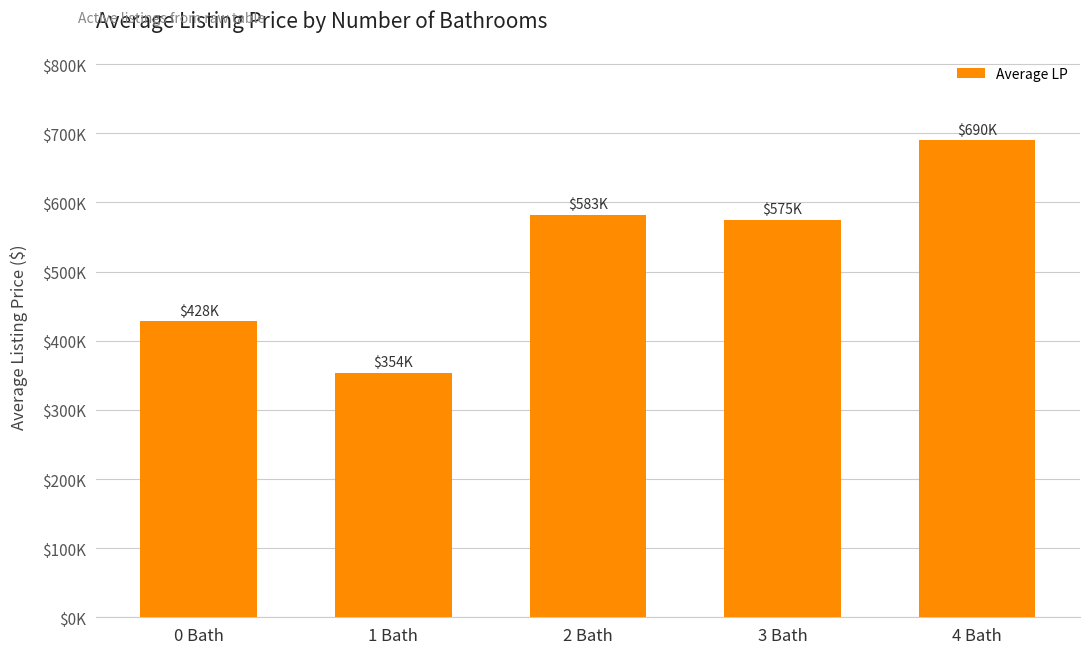

Does the chart contain any negative values?

No